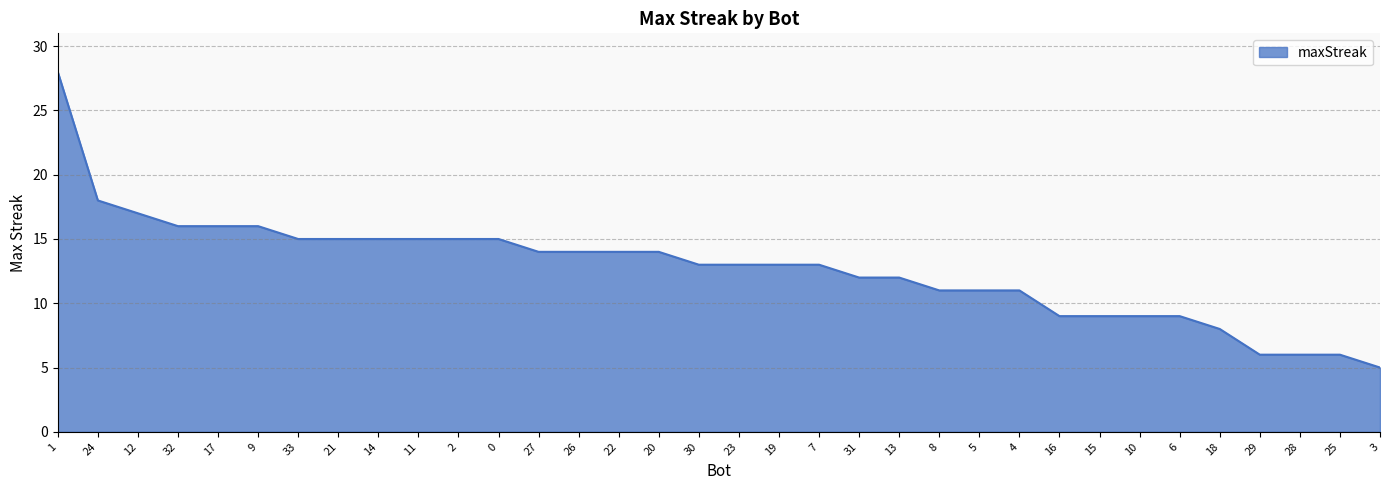

Which label corresponds to the largest value in the chart?

1